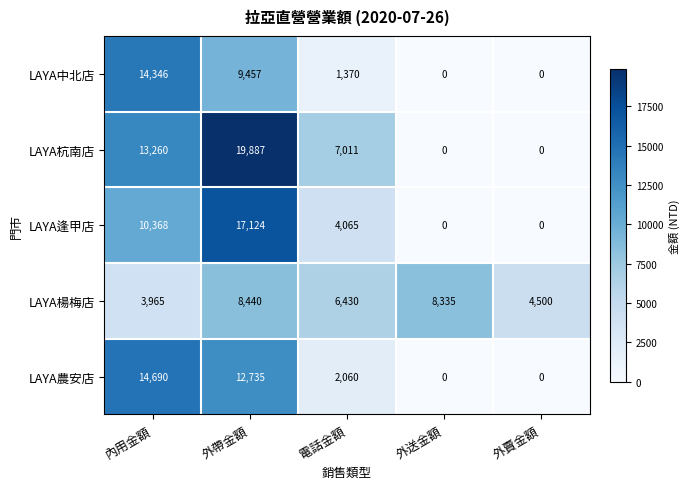

Rank the series at 外帶金額 from lowest to highest value.

LAYA楊梅店, LAYA中北店, LAYA農安店, LAYA逢甲店, LAYA杭南店